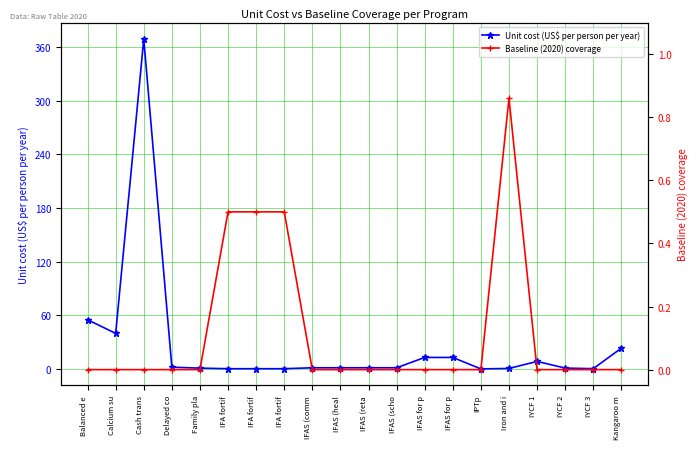

Which series has the largest total across all categories?

Unit cost (US$ per person per year)